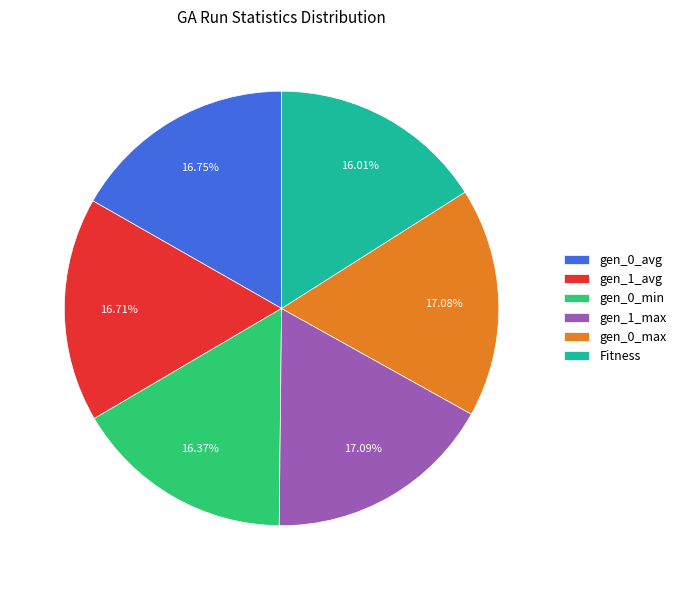

Is the sum of gen_0_max and Fitness greater than half?

No